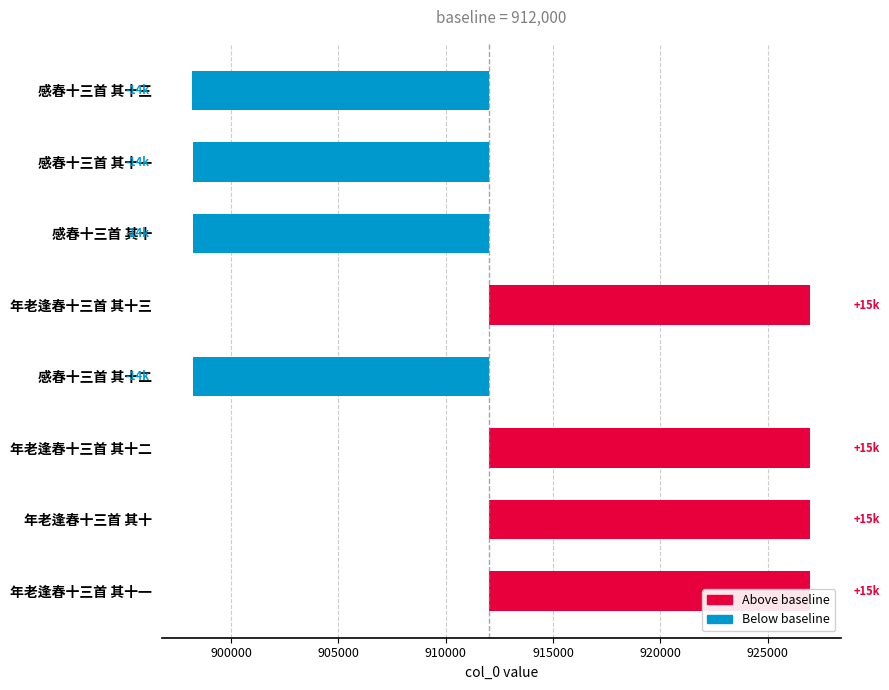

Are the bars grouped side by side (vs. stacked)?

No